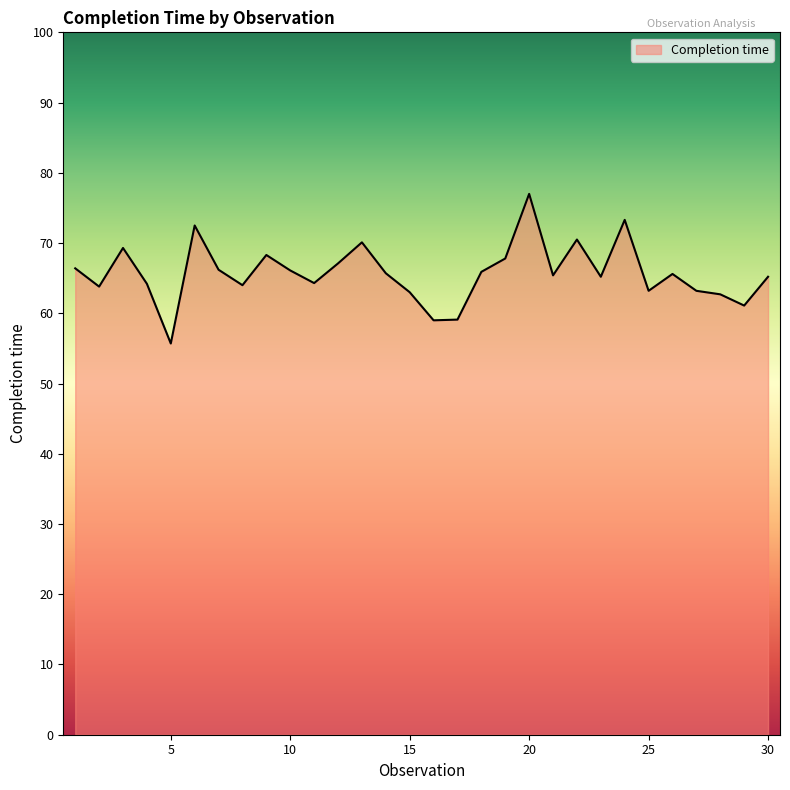

What is the minimum value shown in the chart?

55.7